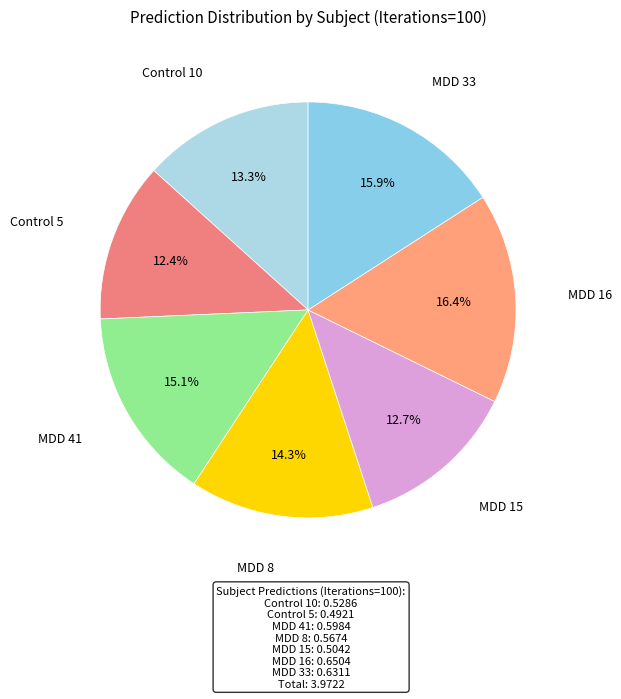

What percentage is the Control 5 slice, to the nearest percent?

12%